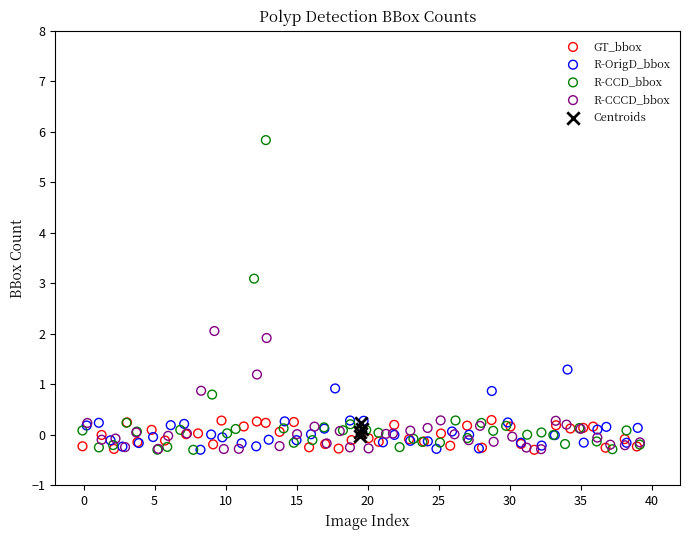

Which series contains the highest Y value?

R-CCD_bbox